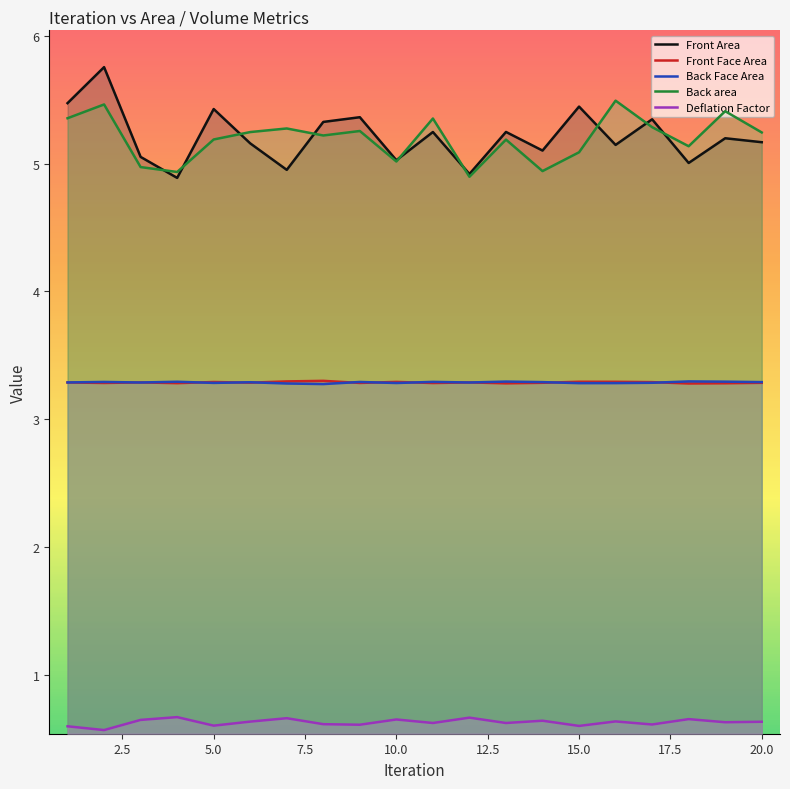

What is the difference between the Front Area values at 11 and 2?

0.5